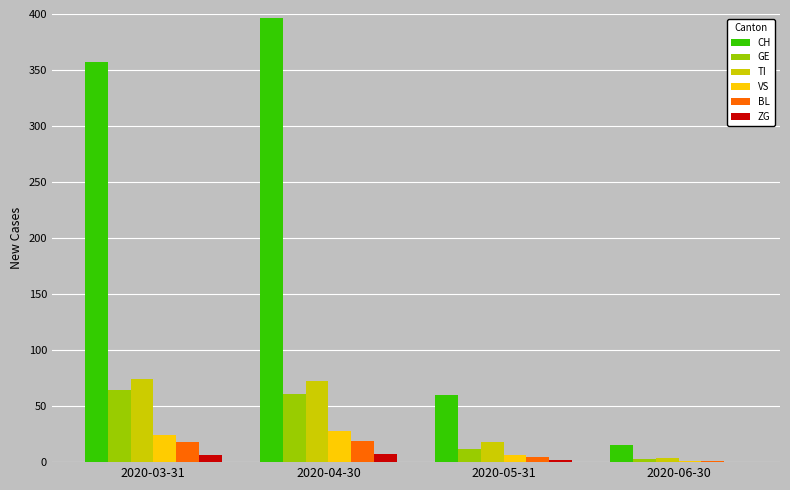

Which series has the largest total across all categories?

CH